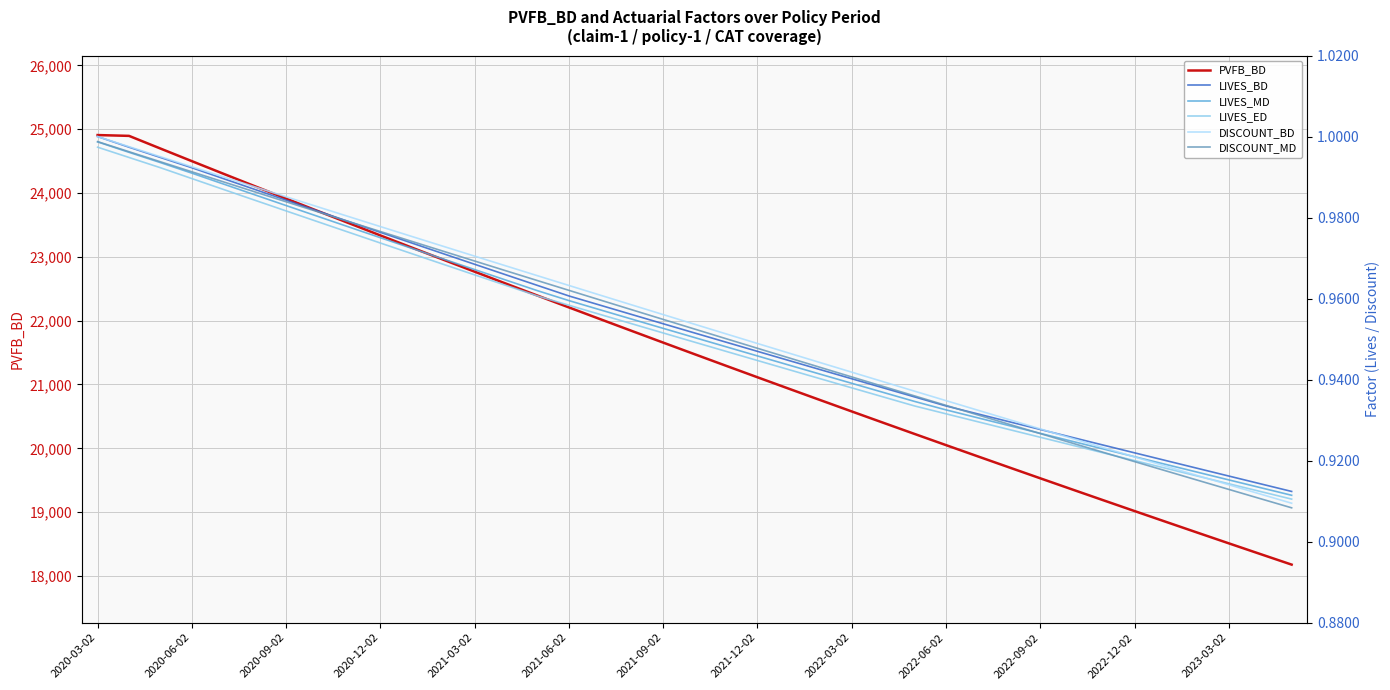

Is it true that LIVES_MD equals 0.9 at 34?

True